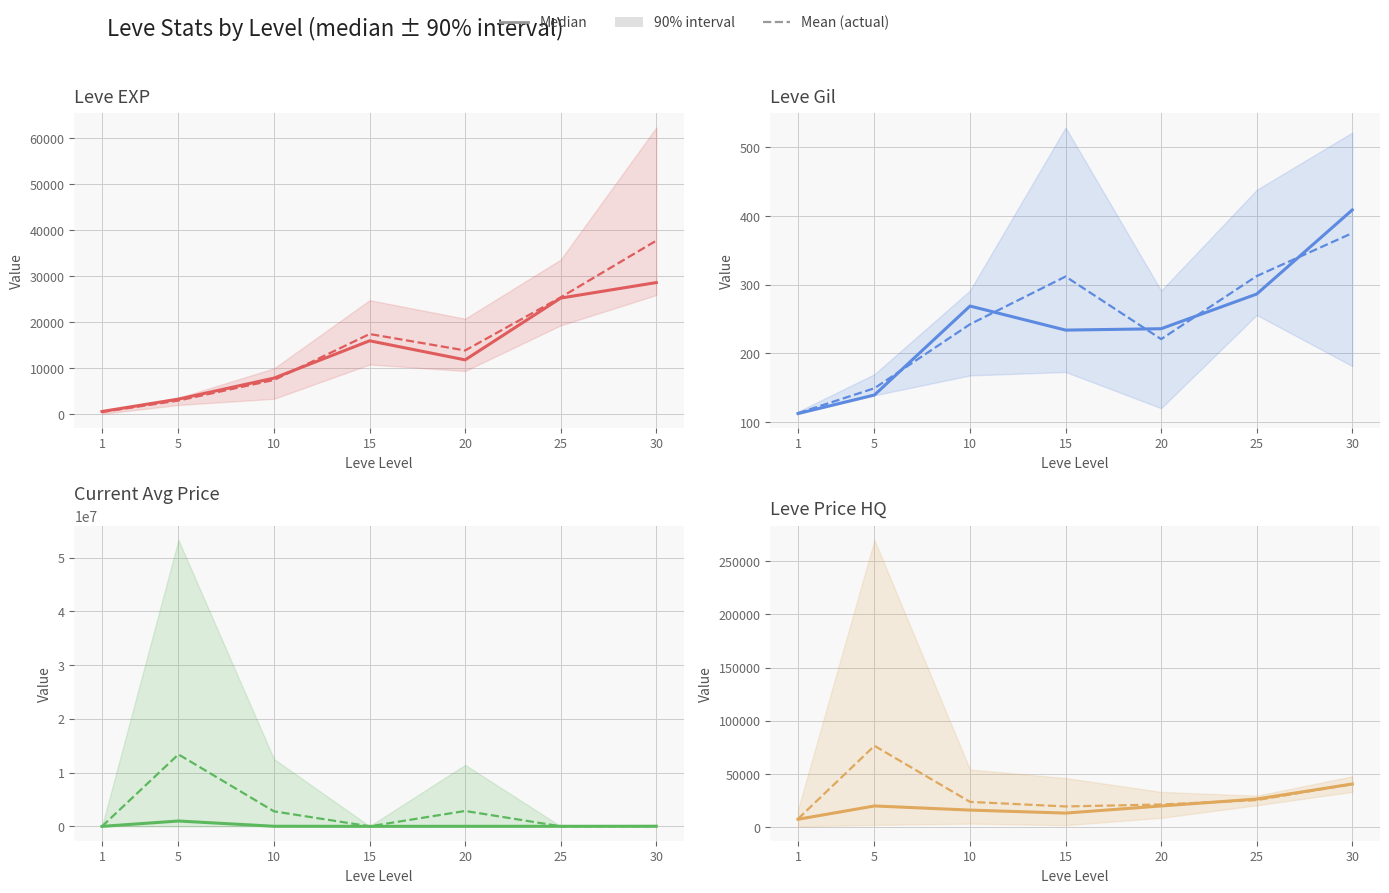

How many lines are shown in the chart?

2